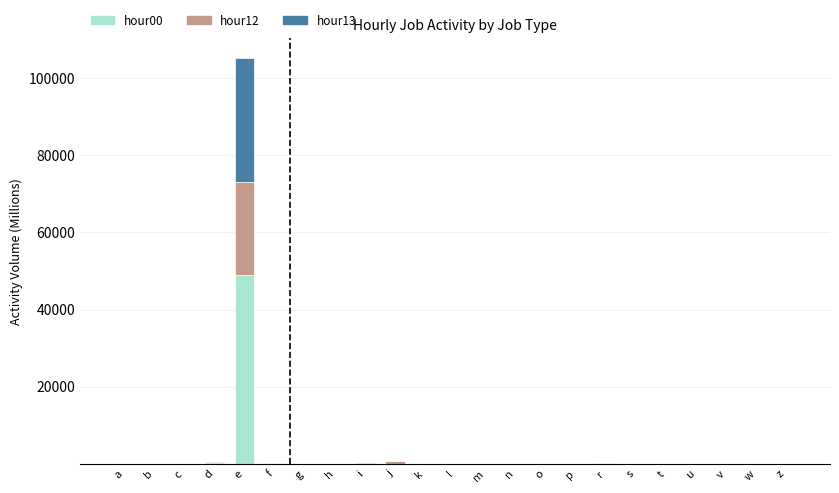

At which category is the sum across all series the highest?

e